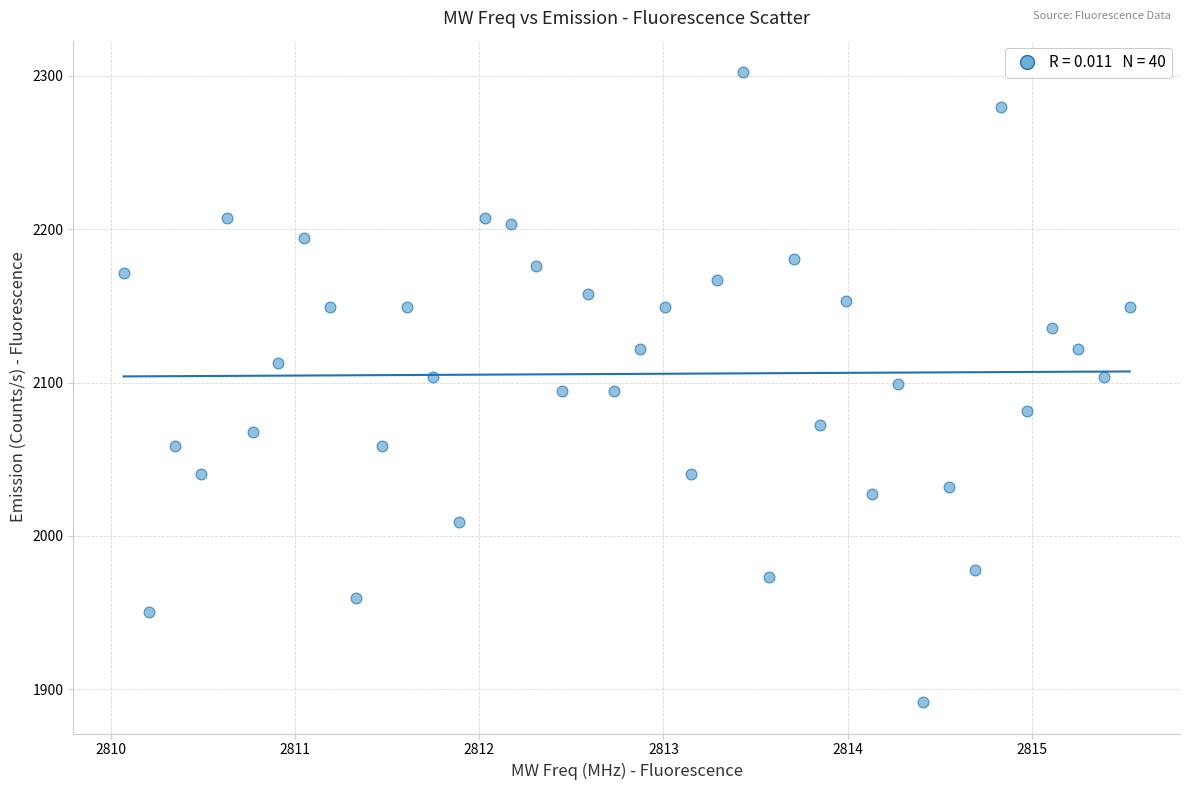

What is the range of X values (max minus min)?

5.5